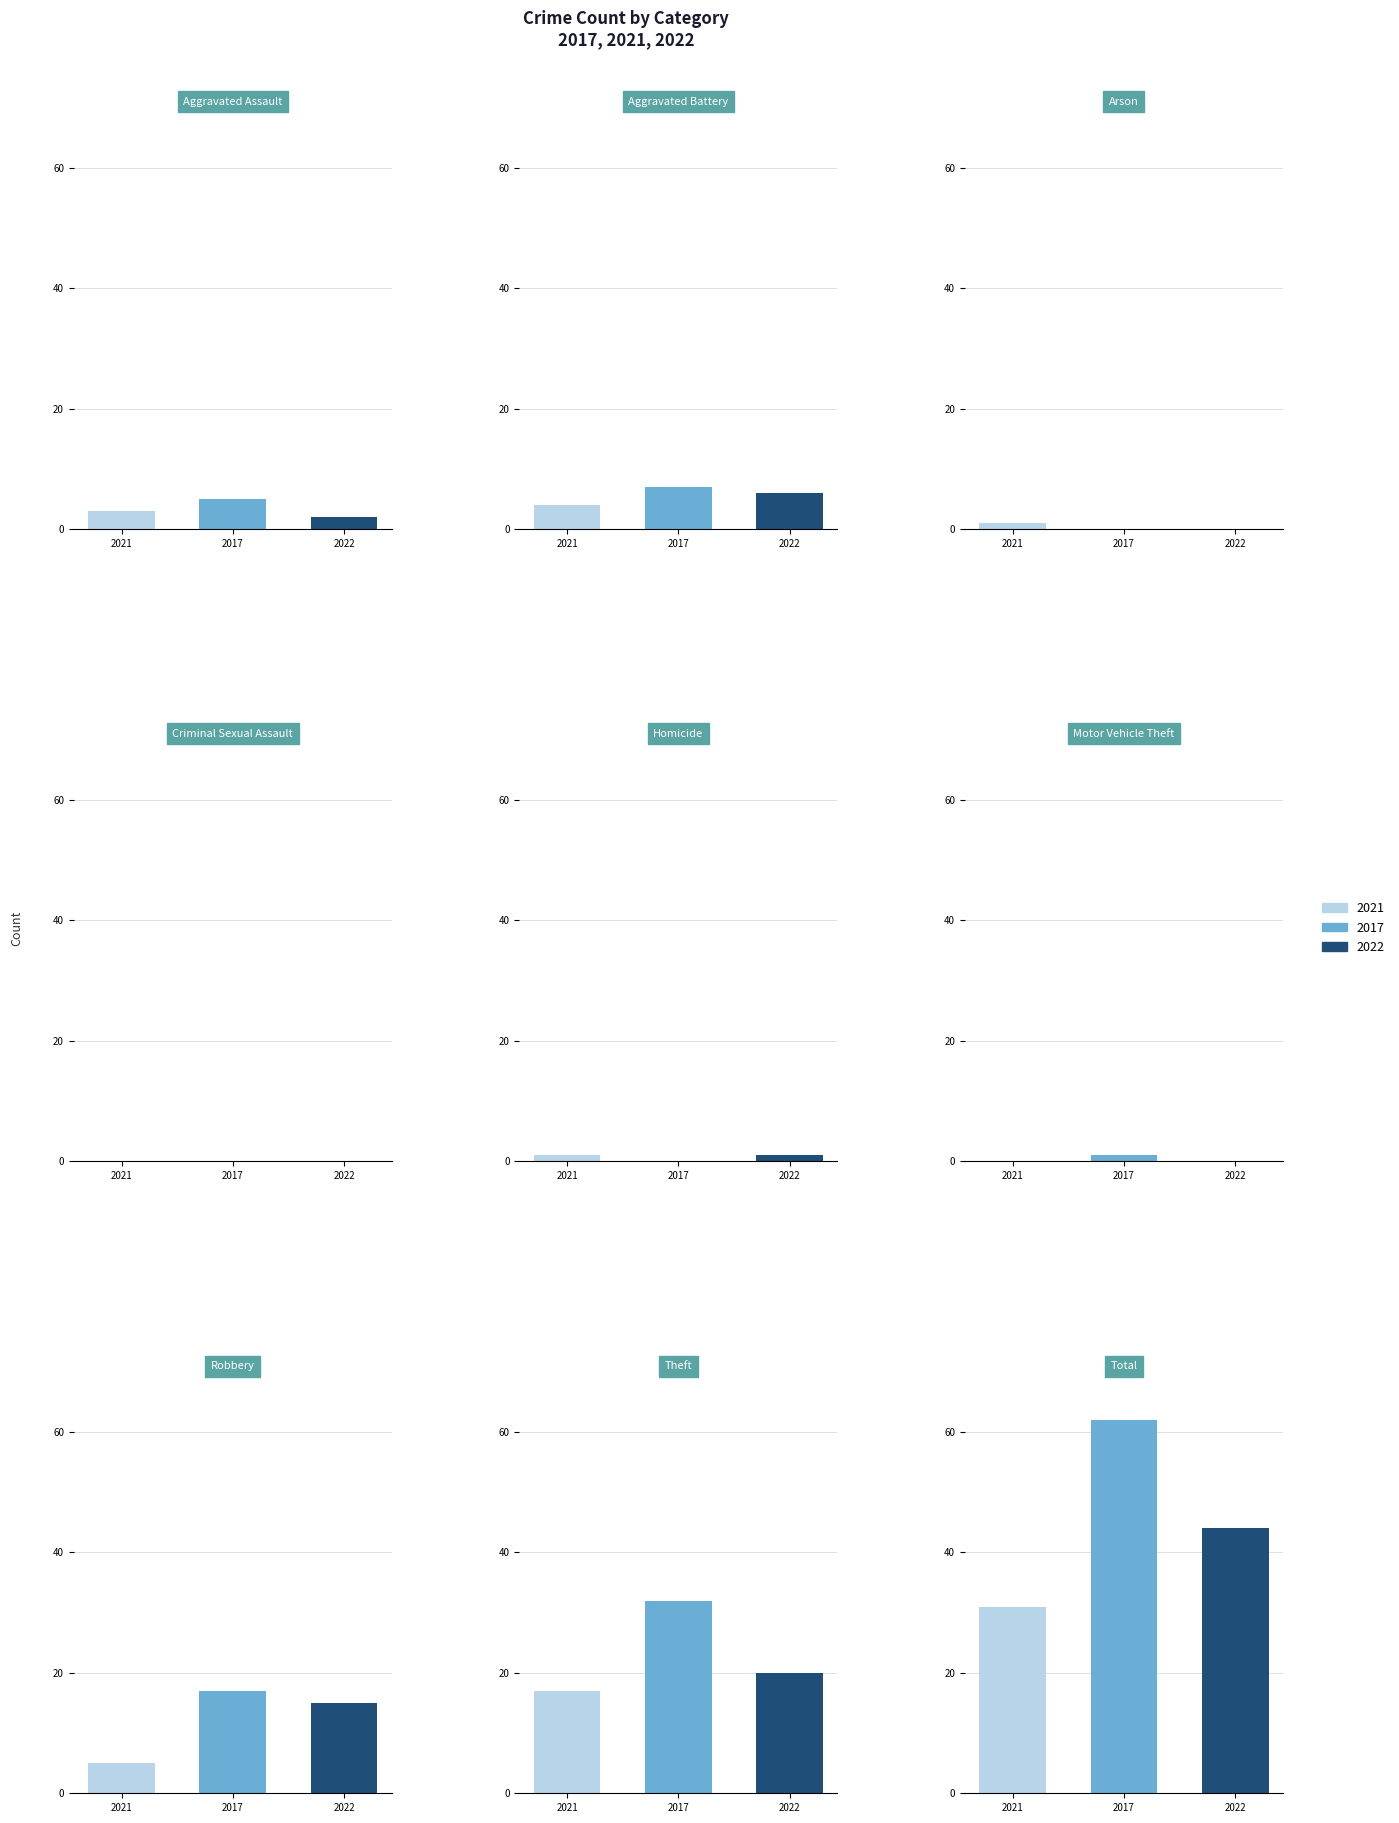

What is the difference between the maximum and second lowest values in the 2022 series?

44